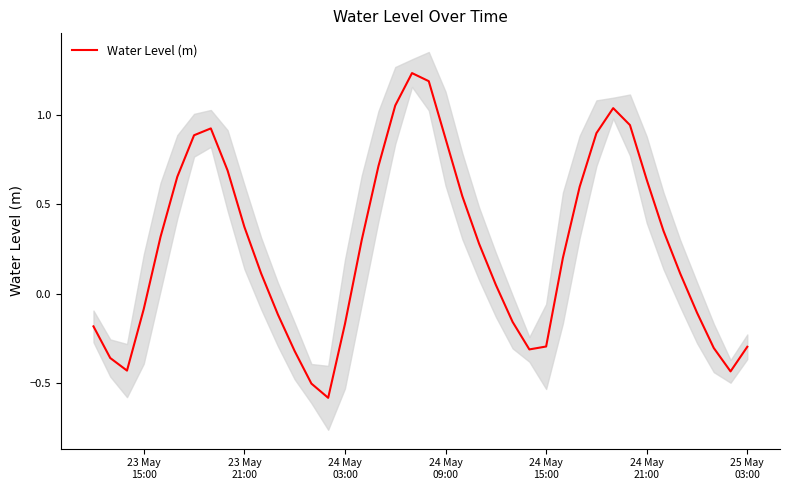

What is the minimum value for Water Level (m)?

-0.6